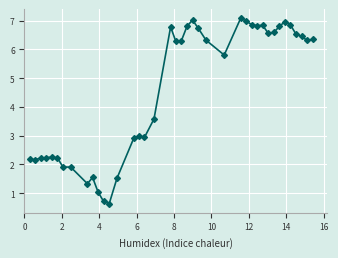

What is the average value?

4.6